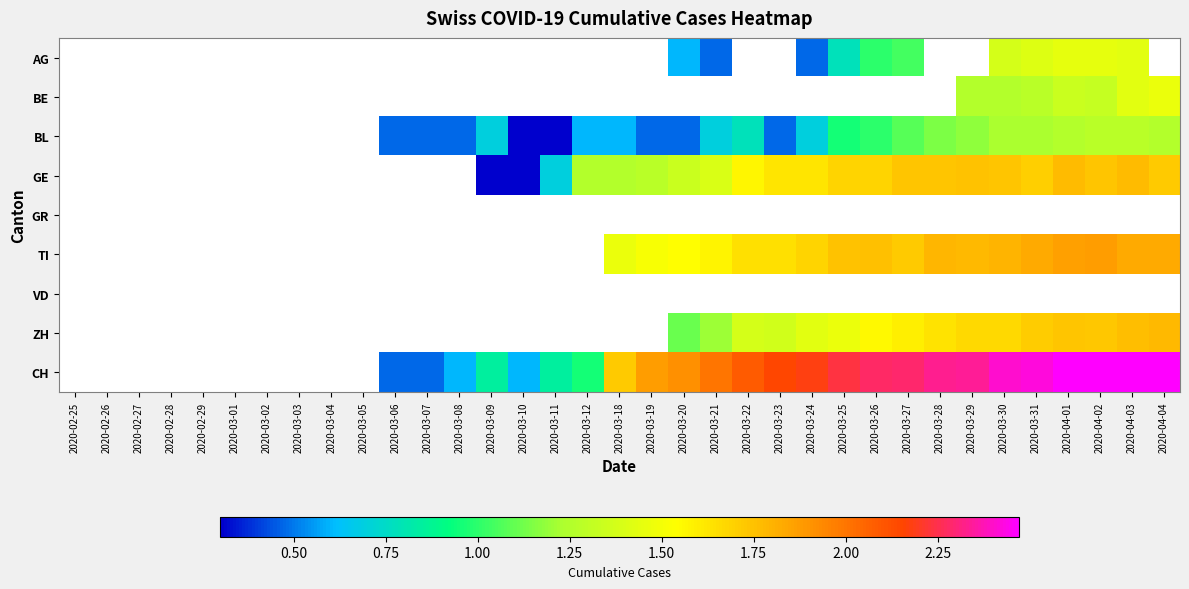

Between 2020-03-20 and 2020-03-07, which is larger?

2020-03-07